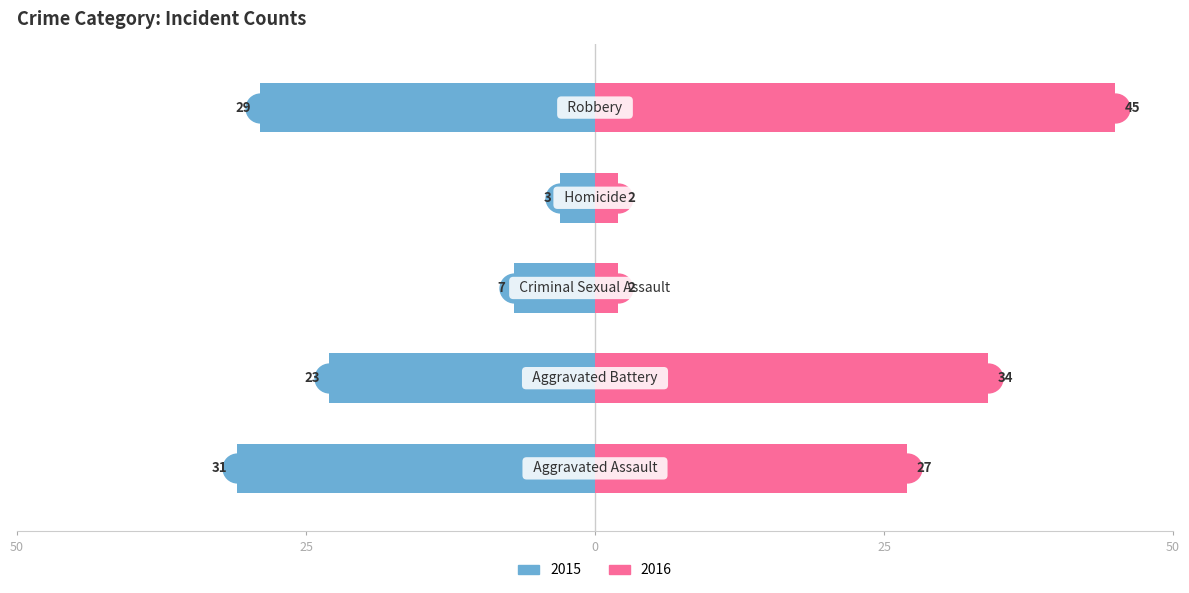

What is the highest value of the 2016 series?

45